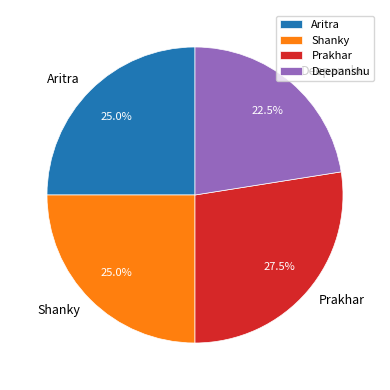

What is the ratio of the value at Aritra to the value at Shanky?

1.0